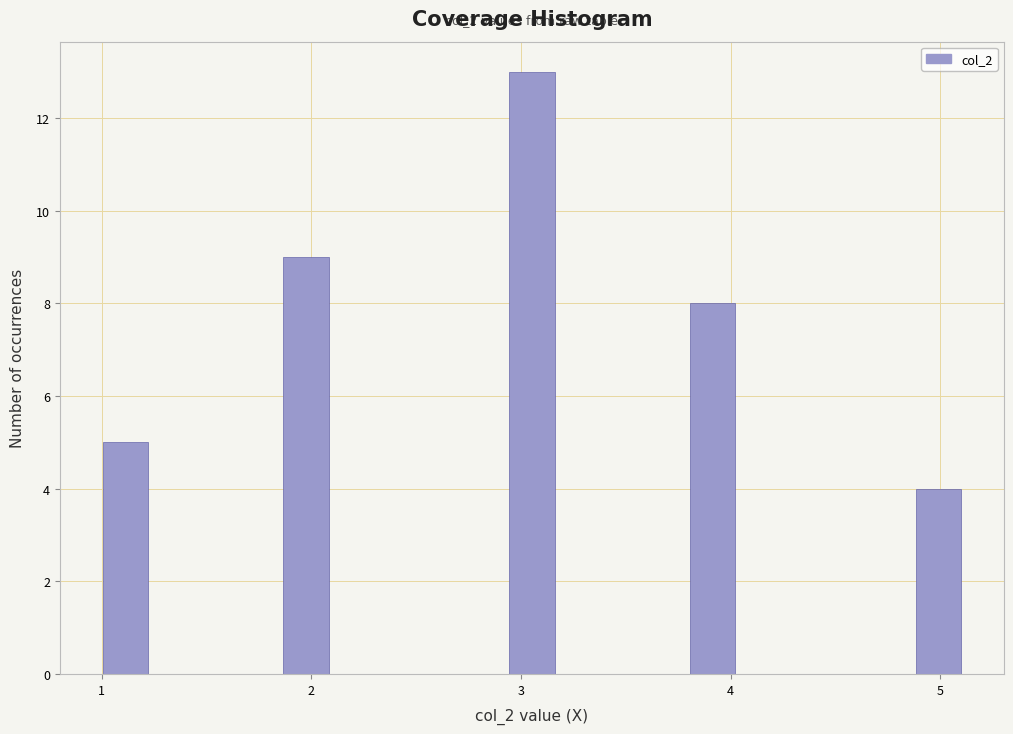

Around what value on the x-axis is the tallest bar? Give the approximate position of its centre, as read against the axis.

3.1